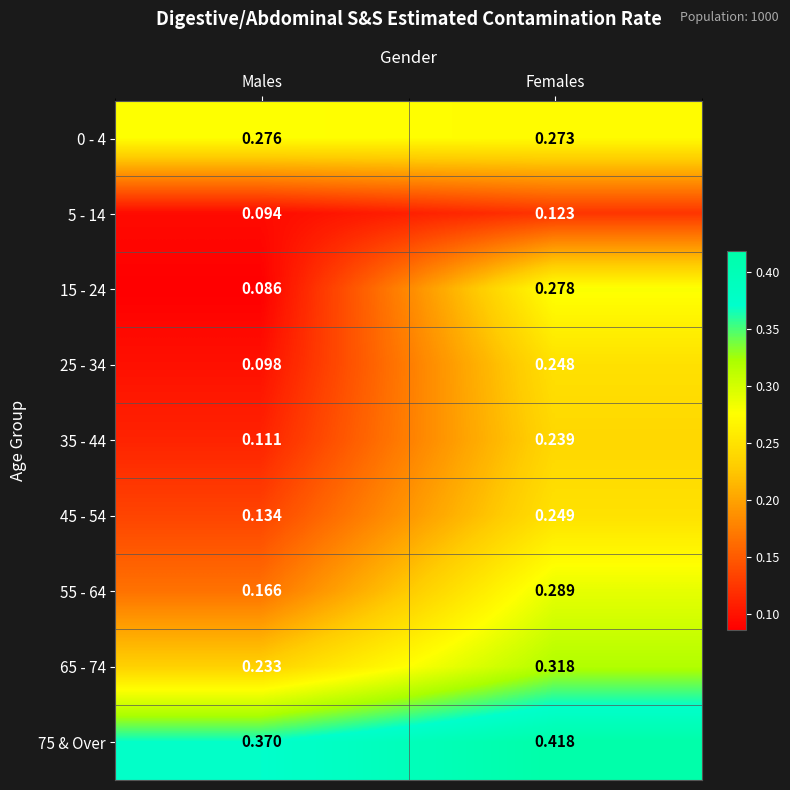

At which category is the sum across all series the highest?

Females